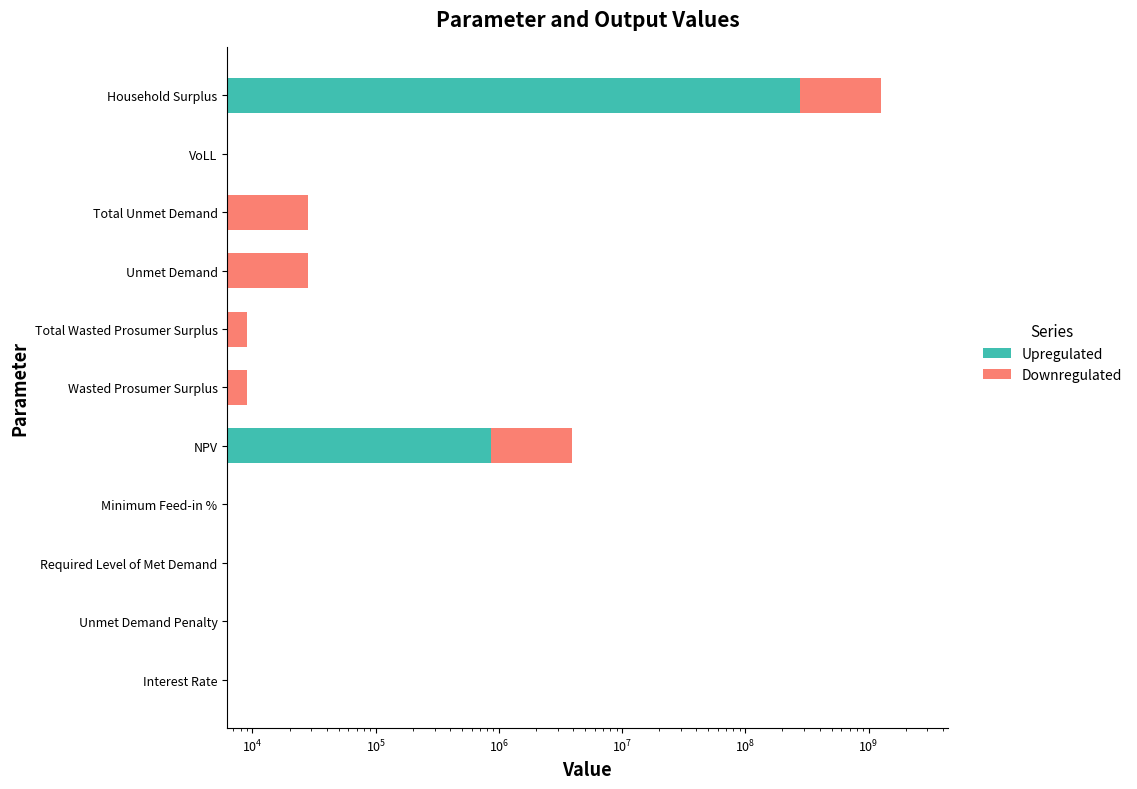

At how many categories does at least one series exceed 242591380?

1